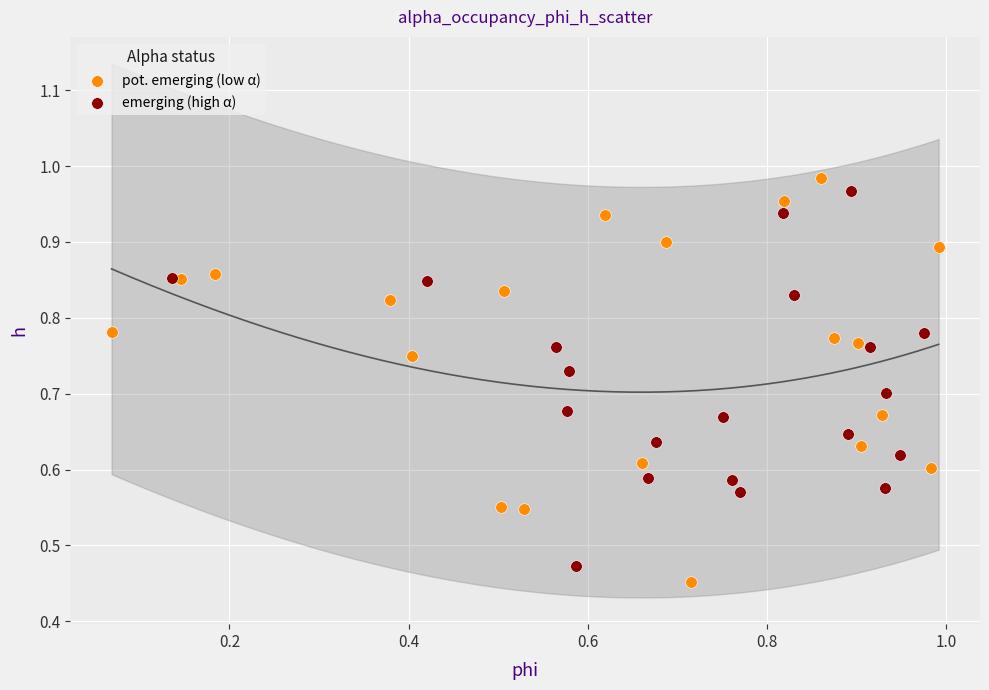

Which series has the largest Y range (max minus min)?

pot. emerging (low α)